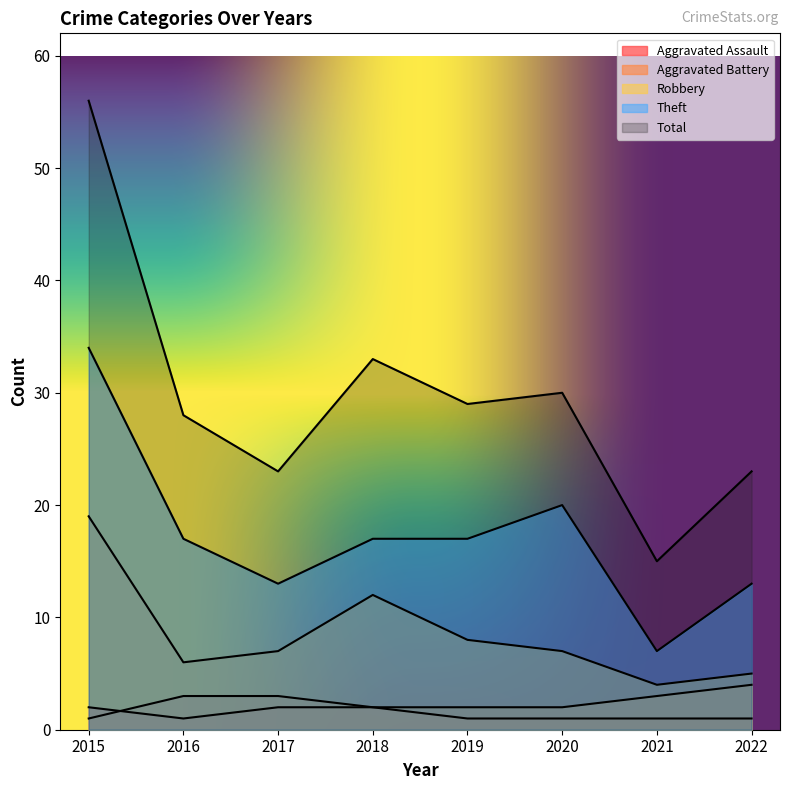

Reading left to right, extract all data points from this chart.

Aggravated Assault: 2015=2	2016=1	2017=2	2018=2	2019=1	2020=1	2021=1	2022=1
Aggravated Battery: 2015=1	2016=3	2017=3	2018=2	2019=2	2020=2	2021=3	2022=4
Robbery: 2015=19	2016=6	2017=7	2018=12	2019=8	2020=7	2021=4	2022=5
Theft: 2015=34	2016=17	2017=13	2018=17	2019=17	2020=20	2021=7	2022=13
Total: 2015=56	2016=28	2017=23	2018=33	2019=29	2020=30	2021=15	2022=23